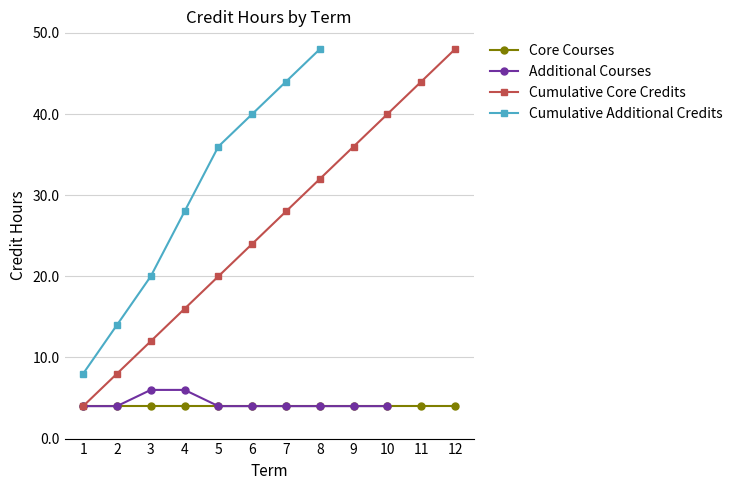

What are all the series names shown in the legend?

Core Courses, Additional Courses, Cumulative Core Credits, Cumulative Additional Credits